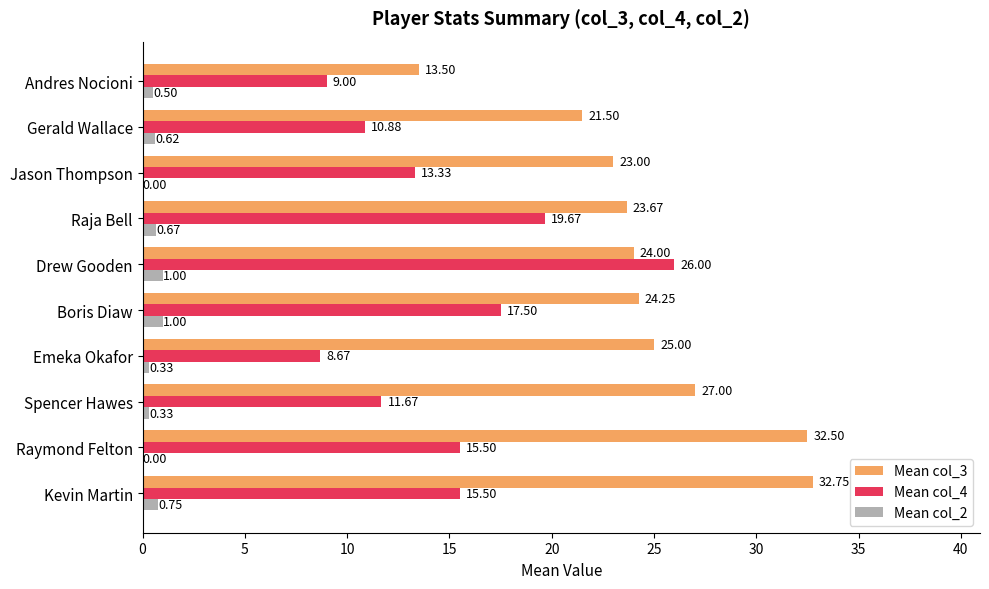

Which label corresponds to the largest value in the chart?

Kevin Martin